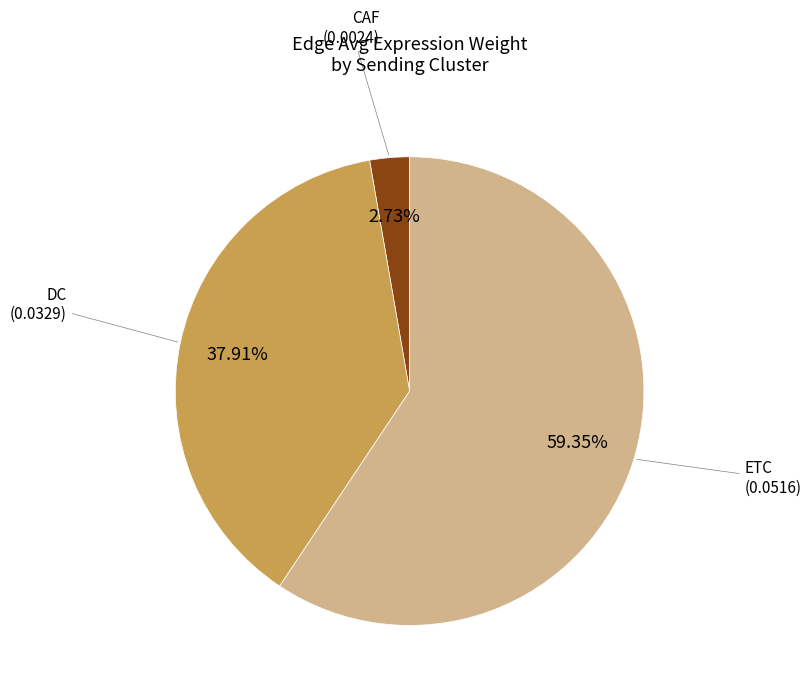

Which category accounts for the majority?

ETC